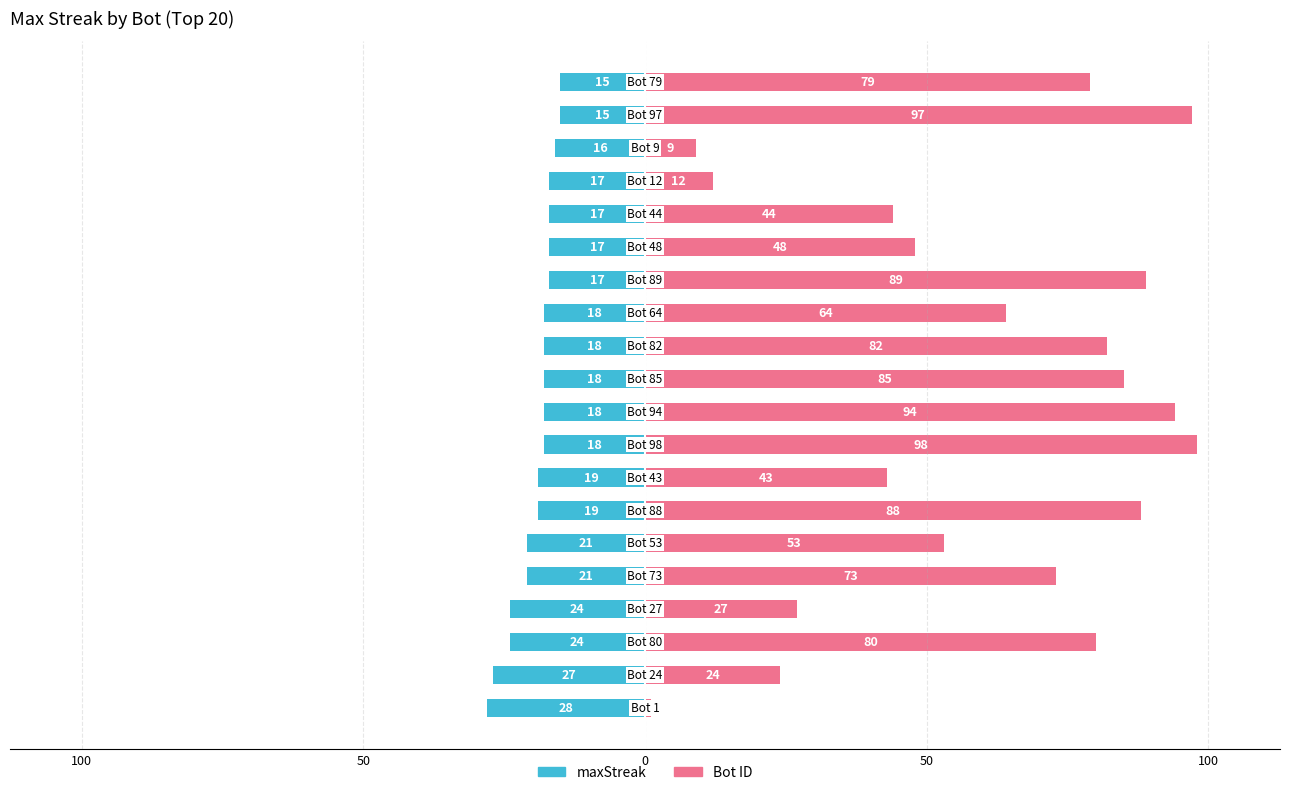

What is the sum of all Bot ID values?

1190